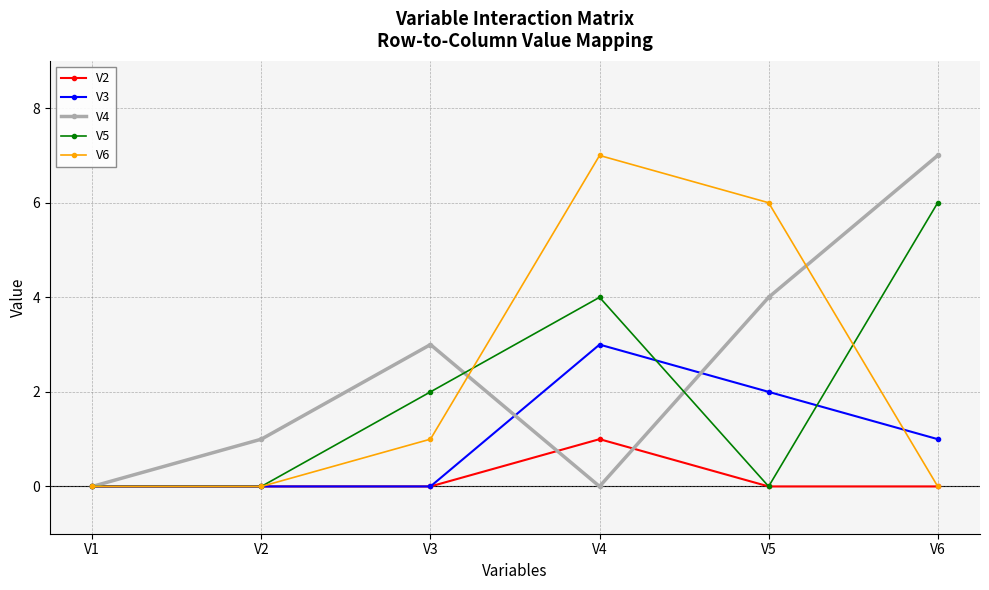

The V6 series shows 7 at V4. True or false?

True